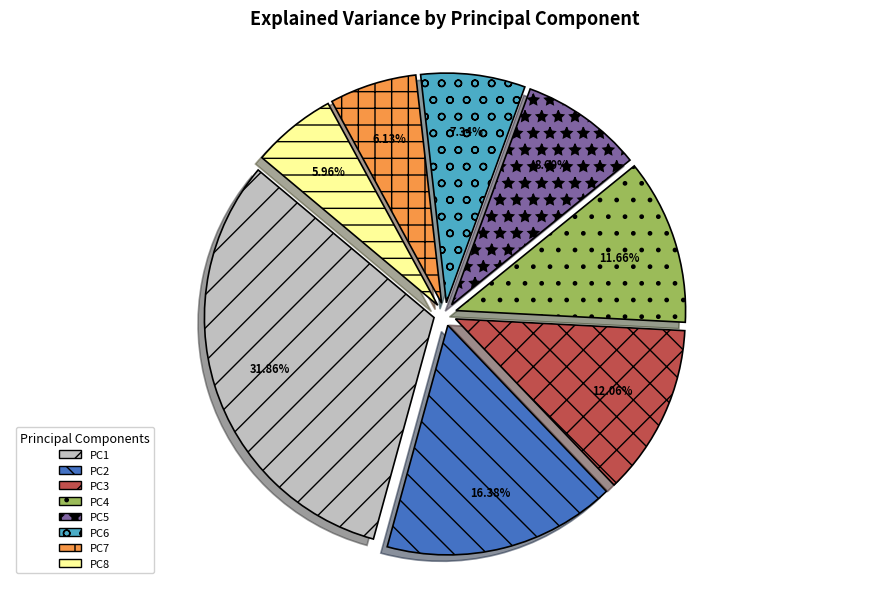

Which category has the biggest portion of the pie?

PC1